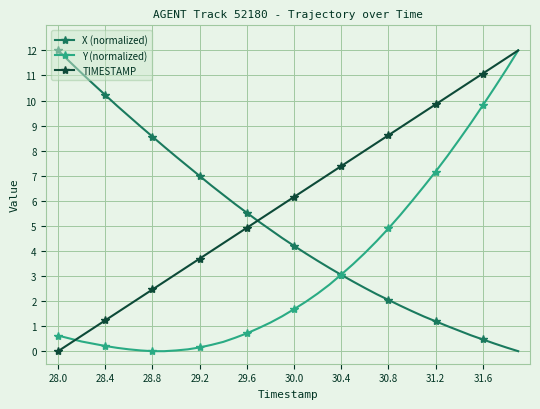

What is the value of the Y (normalized) point at the 1st from the left?

0.6